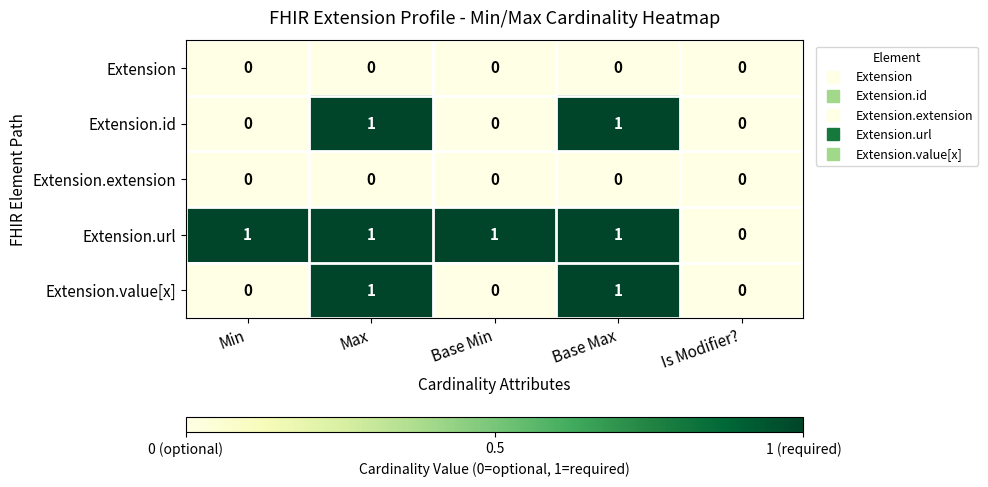

What is the sum of all Extension.url values?

4